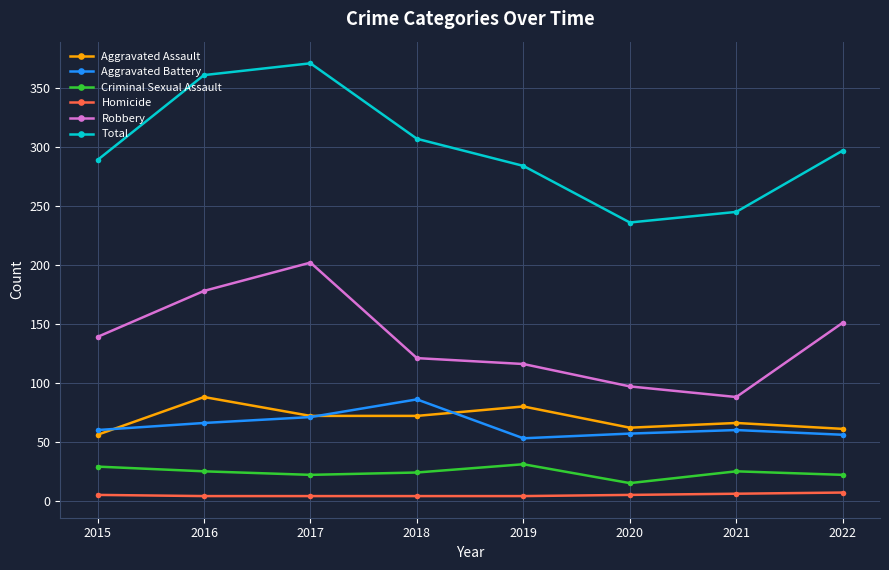

True or false: Criminal Sexual Assault and Homicide intersect in this chart.

False